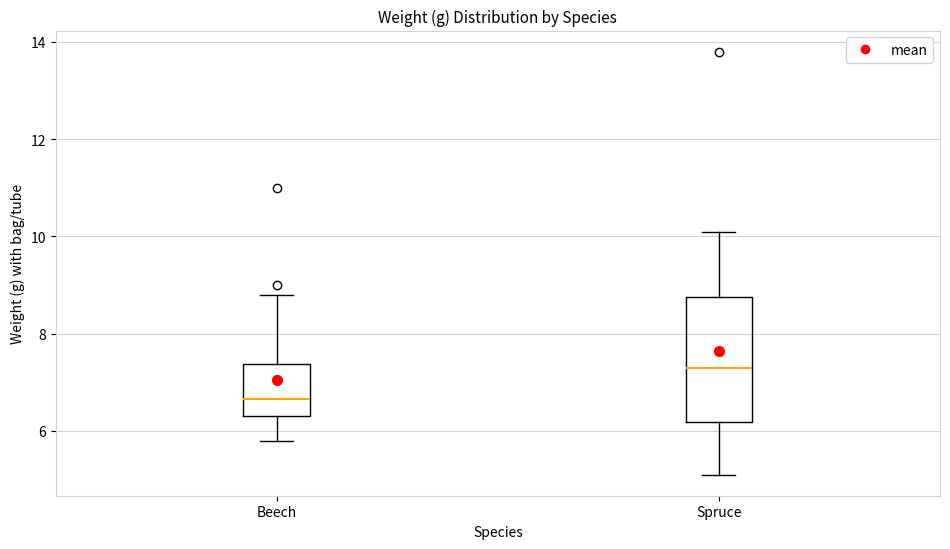

Where is the lower edge of the box for Spruce on the y-axis? The values are not printed on the chart, so give them approximately, as read against the axis.

6.2